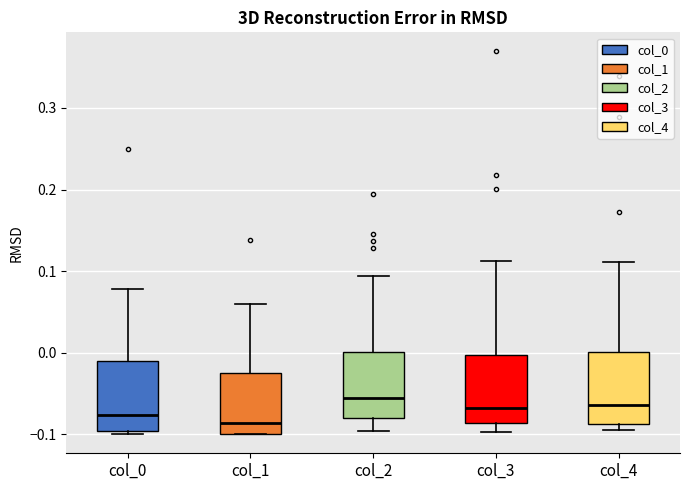

Reading left to right, transcribe this box plot: for each box, give where its median line is, the range the box spans, and where its two whiskers end, as read against the y-axis. The values are not printed on the chart, so give them approximately, as read against the axis.

col_0: median -0.08, box -0.10 to -0.01, whiskers -0.10 (just below the box's lower edge) to 0.08
col_1: median -0.09, box -0.10 to -0.03, whiskers -0.10 to 0.06
col_2: median -0.06, box -0.08 to 0.00, whiskers -0.10 to 0.09
col_3: median -0.07, box -0.09 to 0.00, whiskers -0.10 to 0.11
col_4: median -0.06, box -0.09 to 0.00, whiskers -0.09 (just below the box's lower edge) to 0.11